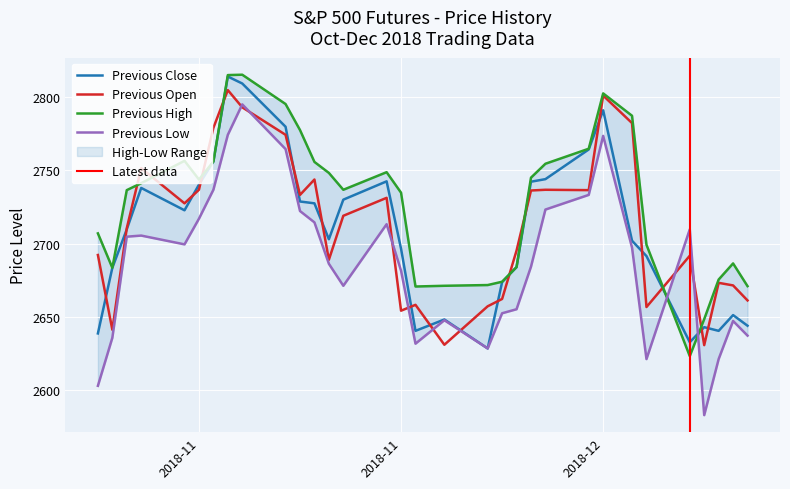

How many interior local peaks does the Previous Open series have?

9